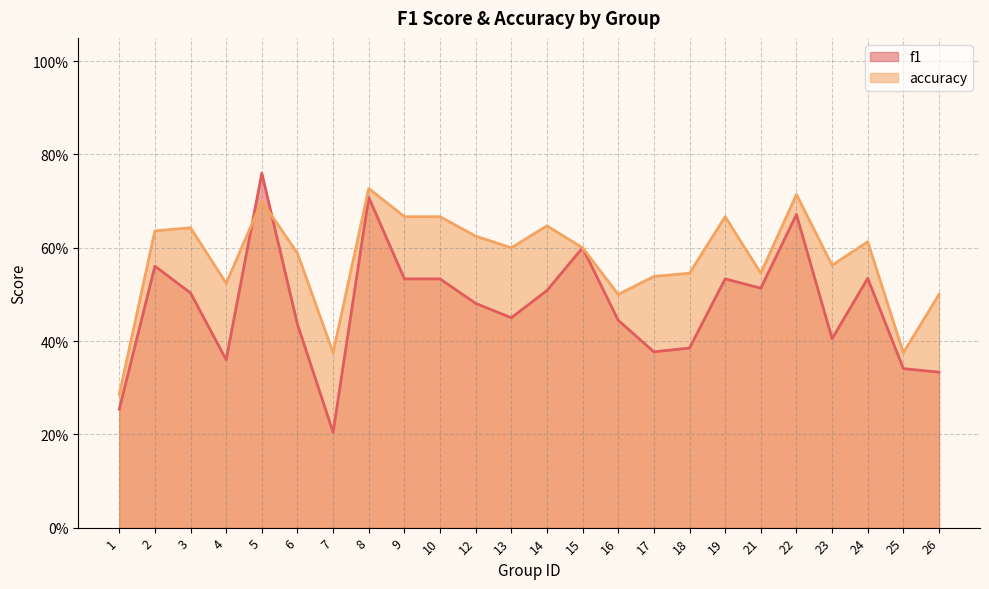

Which series has the widest spread of values?

f1